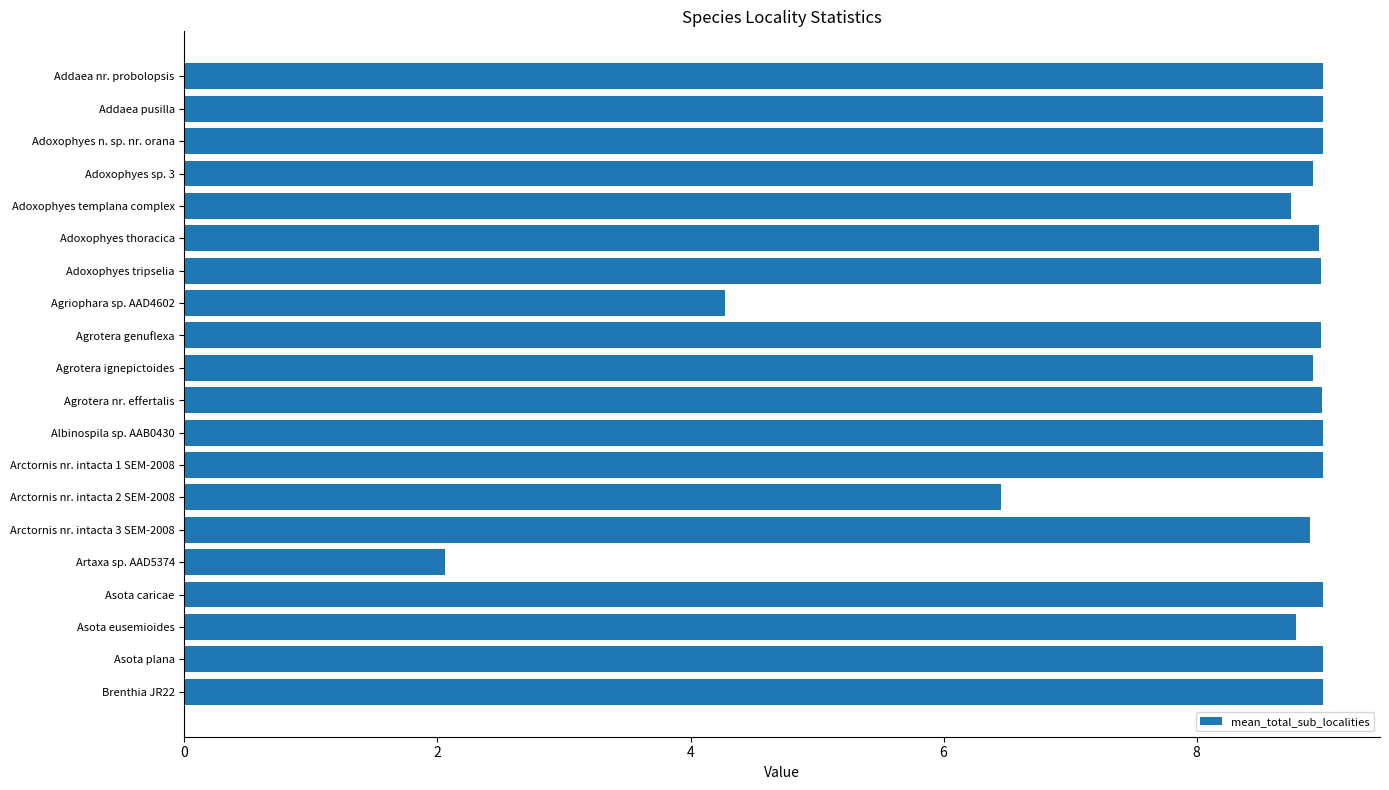

Reading top to bottom, extract all data points from this chart.

Addaea nr. probolopsis=9.0	Addaea pusilla=9.0	Adoxophyes n. sp. nr. orana=9.0	Adoxophyes sp. 3=8.9	Adoxophyes templana complex=8.7	Adoxophyes thoracica=9.0	Adoxophyes tripselia=9.0	Agriophara sp. AAD4602=4.3	Agrotera genuflexa=9.0	Agrotera ignepictoides=8.9	Agrotera nr. effertalis=9.0	Albinospila sp. AAB0430=9.0	Arctornis nr. intacta 1 SEM-2008=9.0	Arctornis nr. intacta 2 SEM-2008=6.5	Arctornis nr. intacta 3 SEM-2008=8.9	Artaxa sp. AAD5374=2.1	Asota caricae=9.0	Asota eusemioides=8.8	Asota plana=9.0	Brenthia JR22=9.0